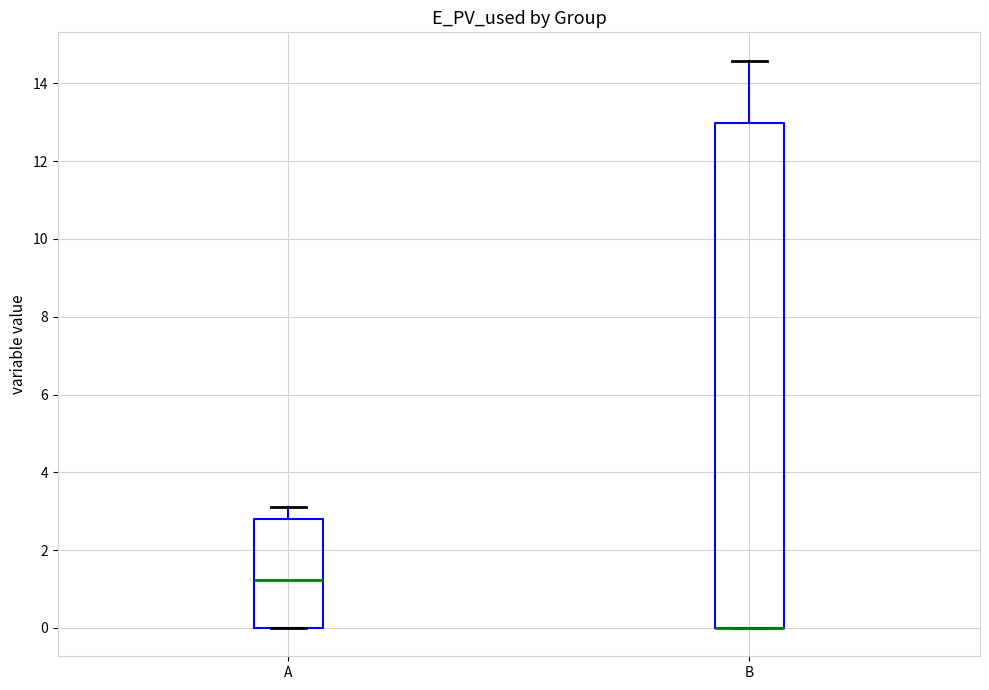

Reading left to right, read every box against the y-axis: the position of its median line, the range the box covers, and the ends of its whiskers. The values are not printed on the chart, so give them approximately, as read against the axis.

A: median 1.2, box 0.0 to 2.8, whiskers 0.0 to 3.2
B: median 0.0 (drawn on the box's lower edge), box 0.0 to 13.0, whiskers 0.0 to 14.6